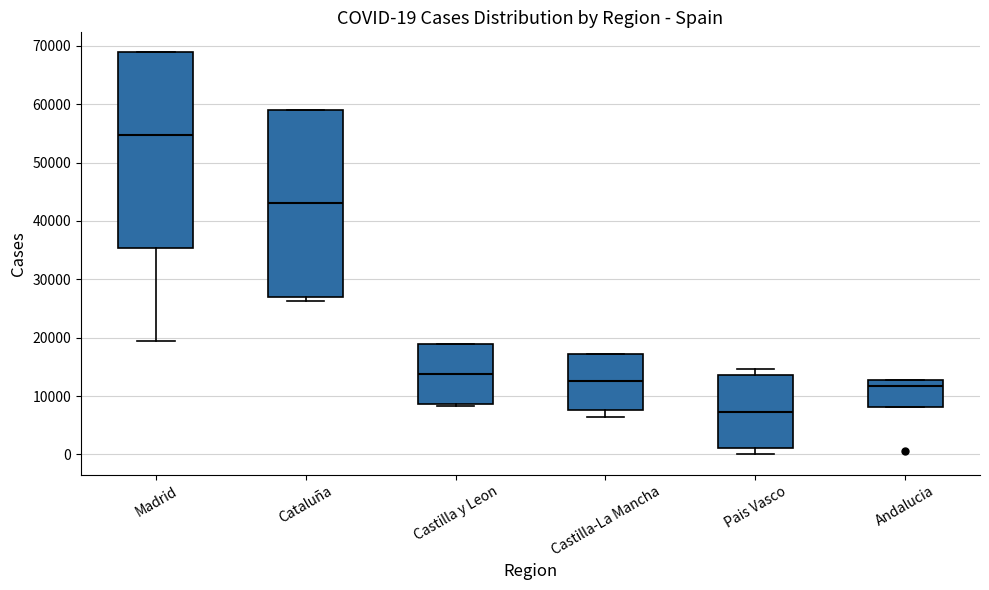

Which box has the highest median line?

Madrid